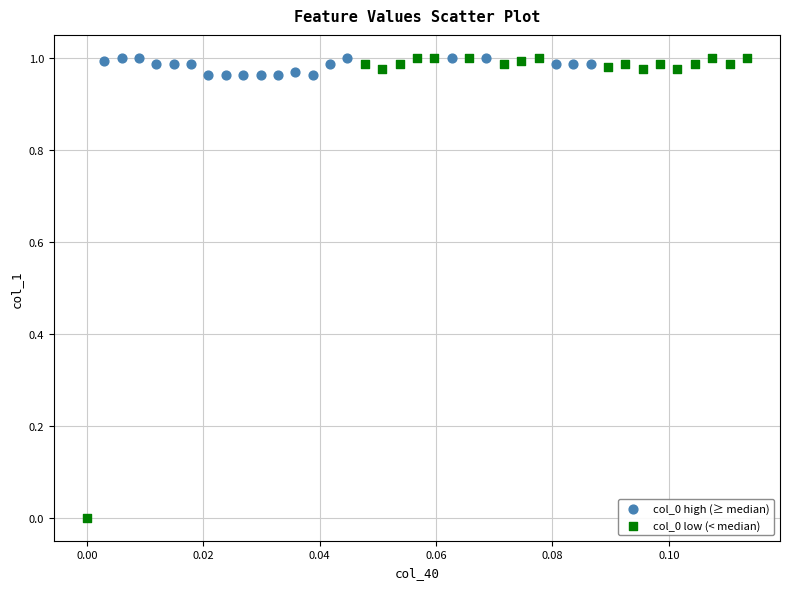

Which series contains the lowest Y value?

col_0 low (< median)